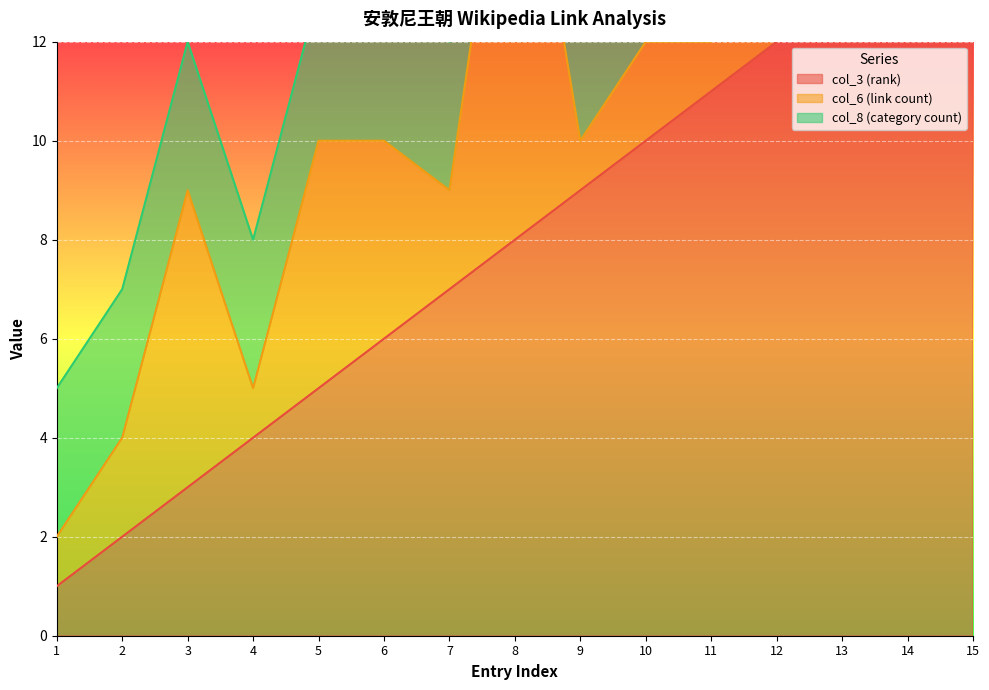

True or false: col_8 (category count) and col_3 (rank) intersect in this chart.

False